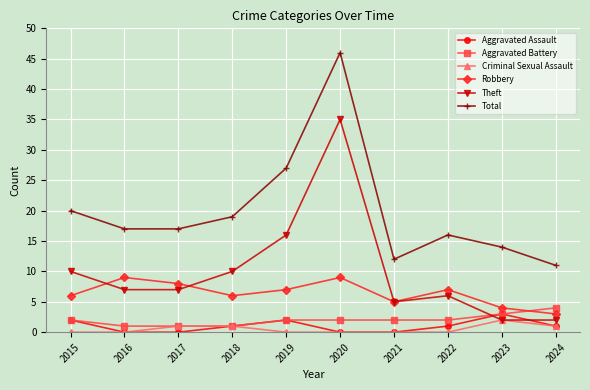

What is the spread (max minus min) of values at 2017?

17